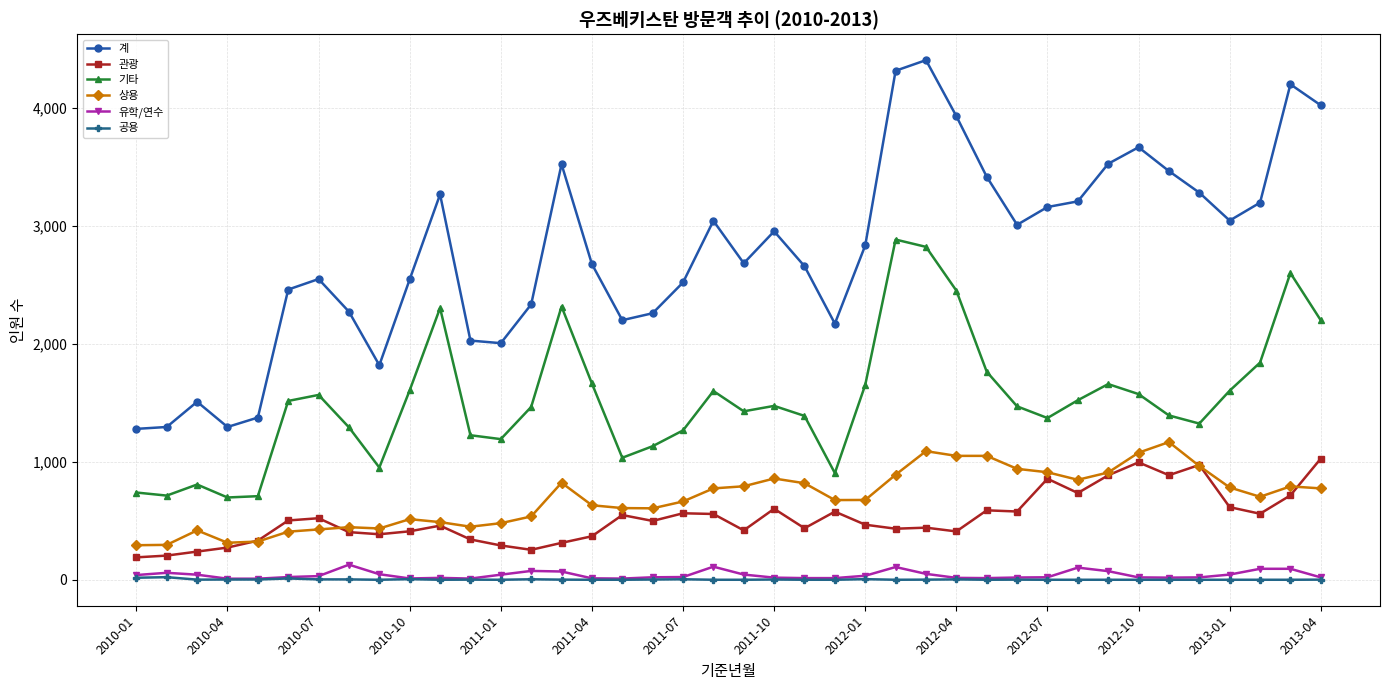

True or false: 공용 and 관광 intersect in this chart.

False